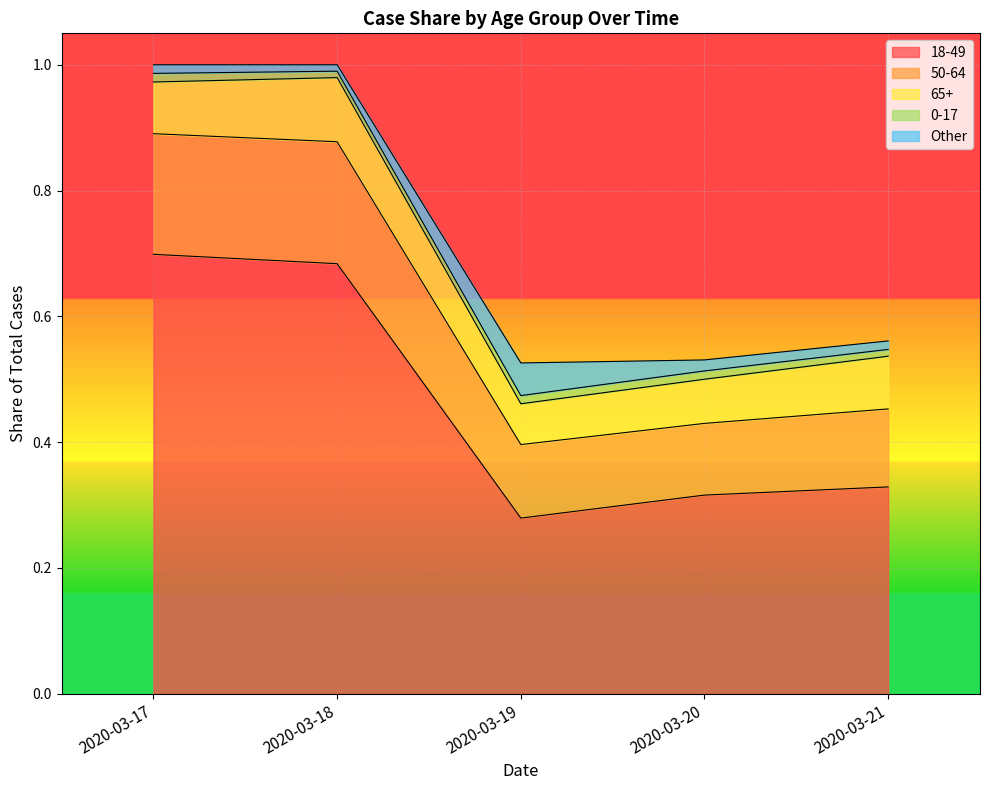

At 2020-03-17, list the series in order from largest to smallest.

18-49, 50-64, 65+, 0-17, Other